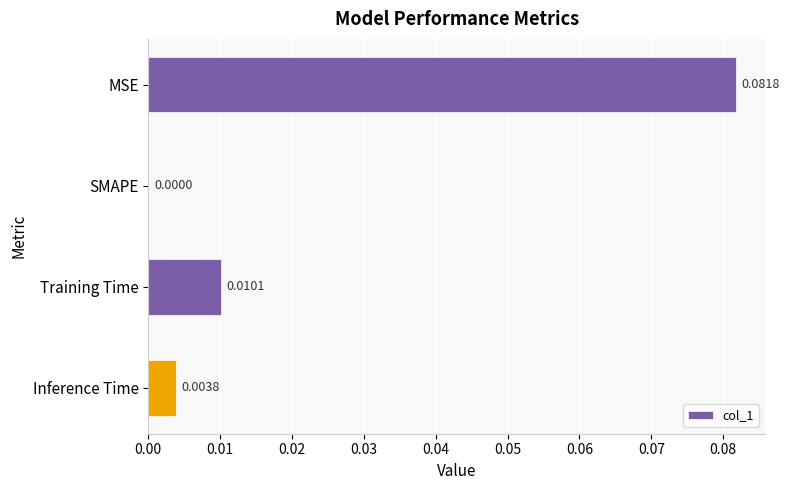

Which label corresponds to the largest value in the chart?

MSE